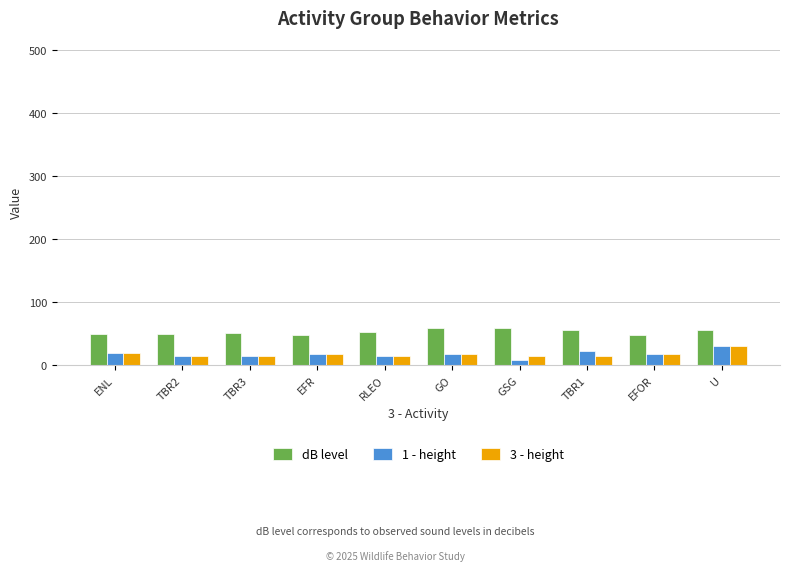

The dB level series shows 86 at ENL. True or false?

False